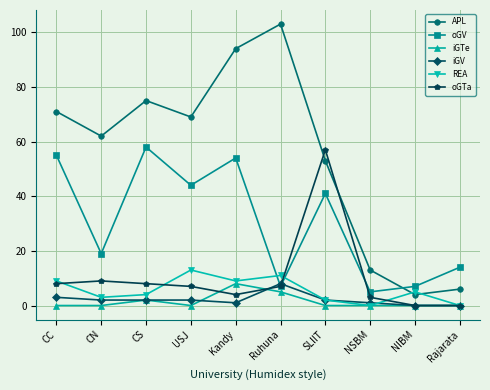

True or false: oGTa has a value of 3 at Ruhuna.

False